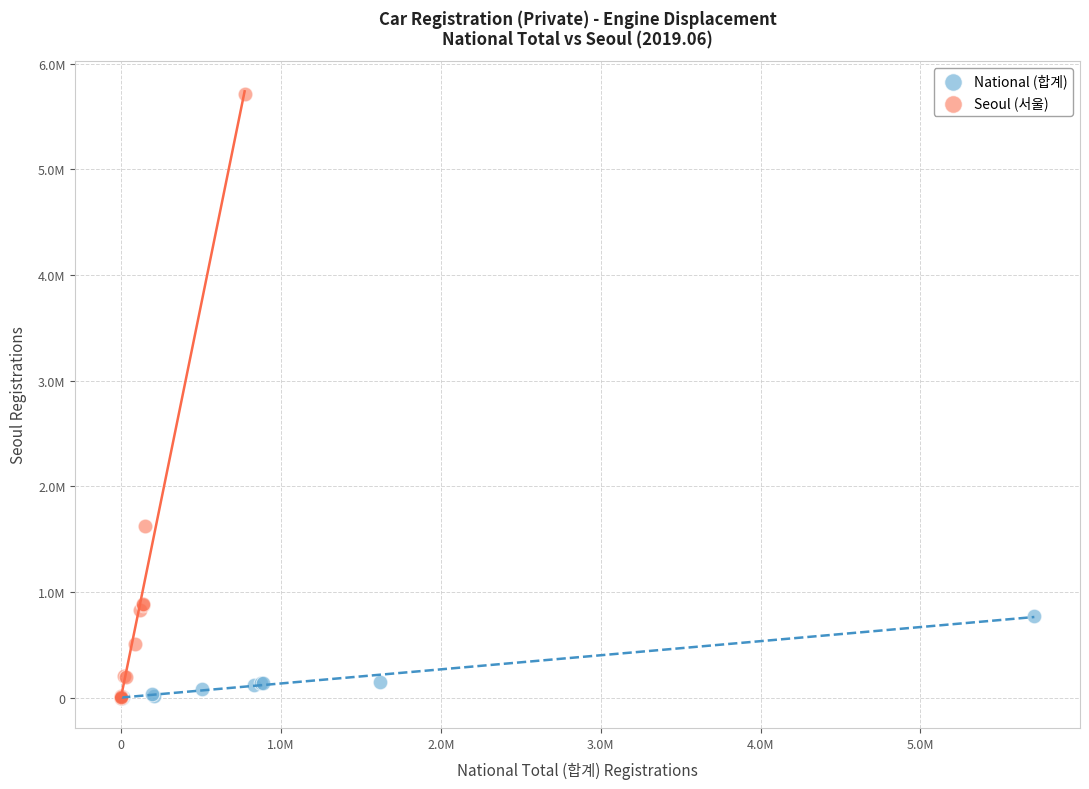

What are all the series names shown in the legend?

National (합계), Seoul (서울)